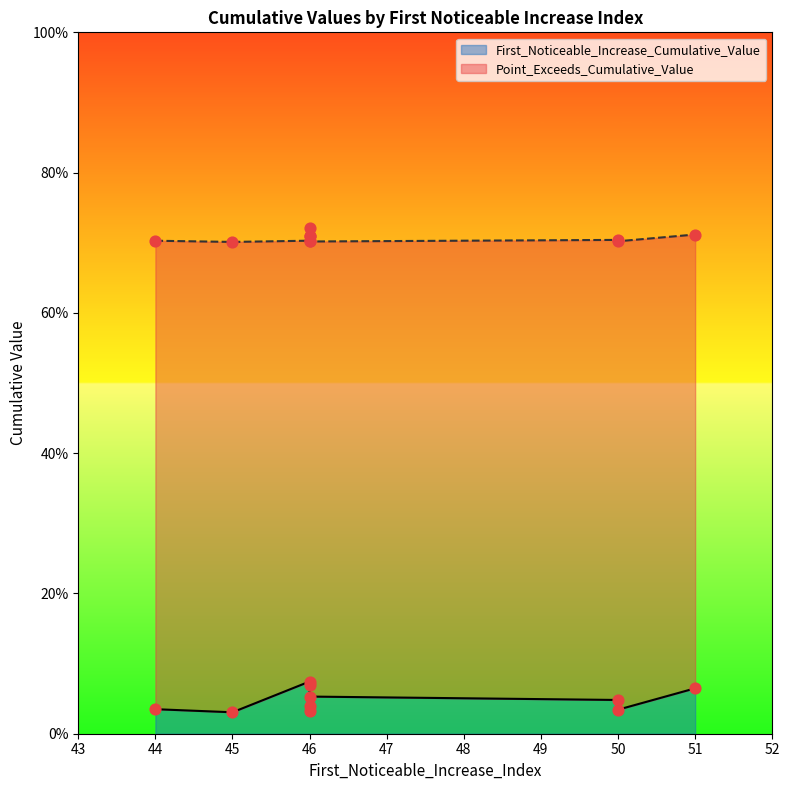

At which category is the sum across all series the highest?

46